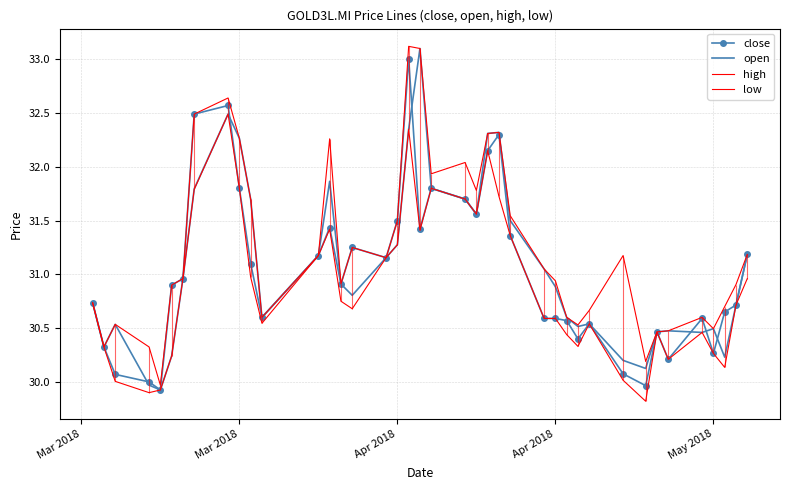

How many data points in open are less than 30?

2